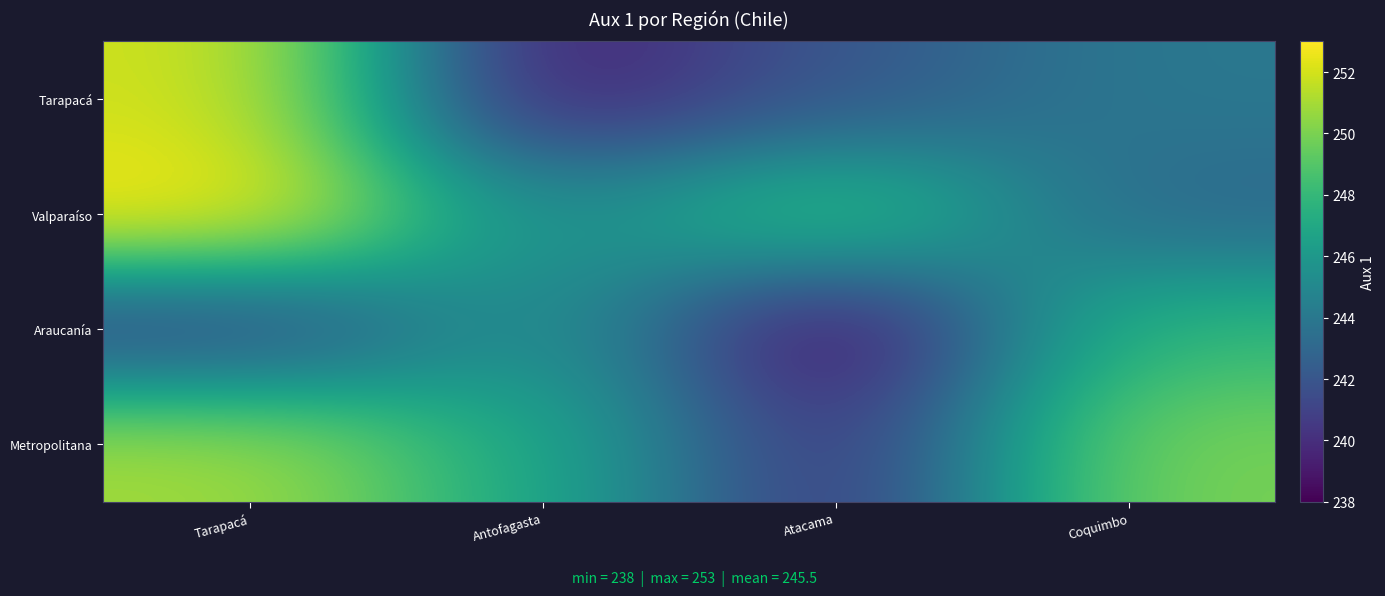

List the series in order of their peak value, highest first.

Valparaíso, Tarapacá, Metropolitana, Araucanía